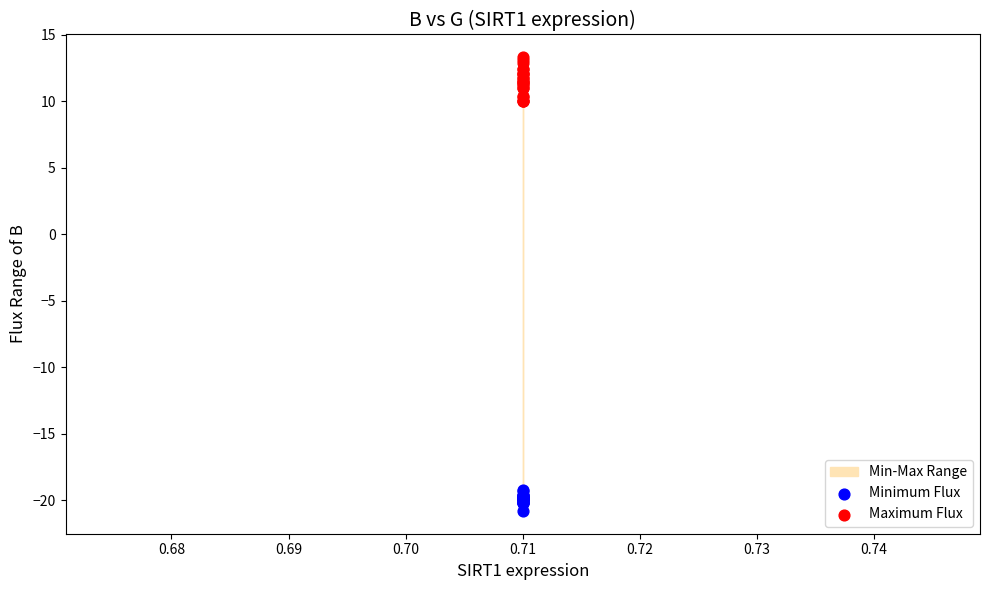

Which series reaches the maximum Y coordinate?

Maximum Flux